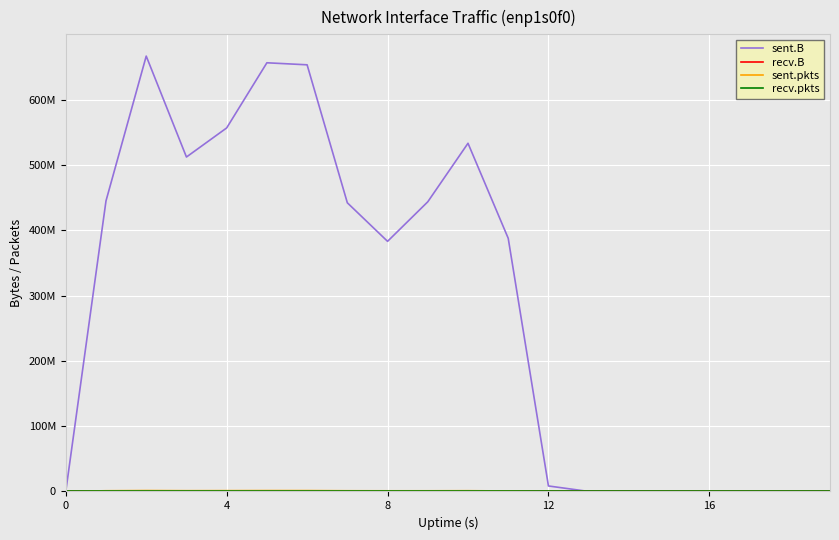

True or false: recv.B and recv.pkts intersect in this chart.

False